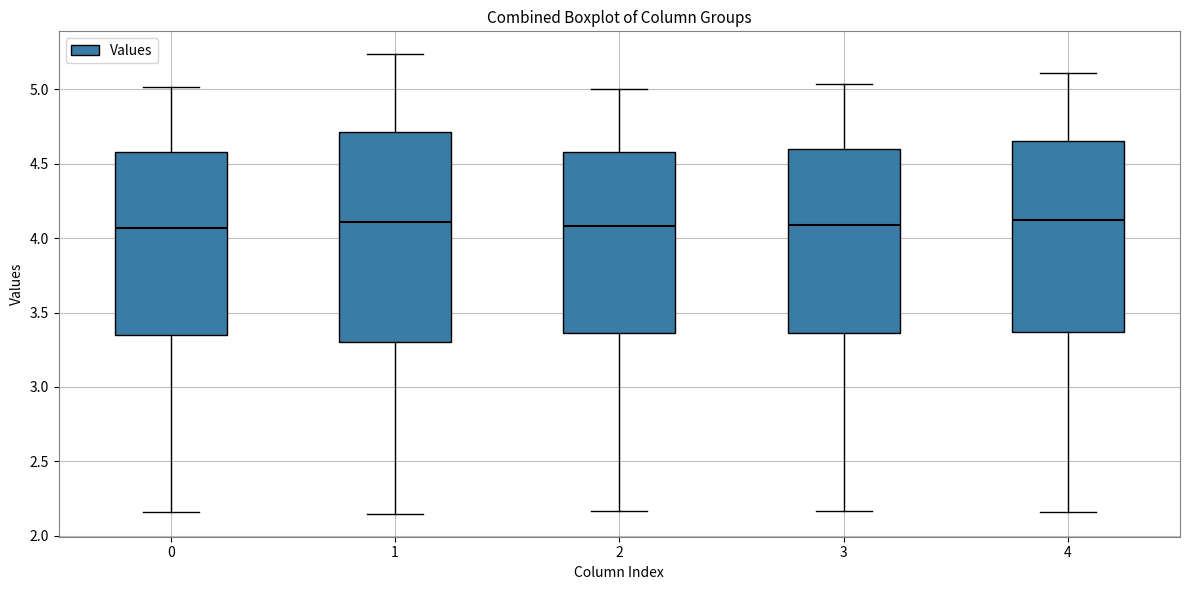

Reading left to right, read every box against the y-axis: the position of its median line, the range the box covers, and the ends of its whiskers. The values are not printed on the chart, so give them approximately, as read against the axis.

0: median 4.05, box 3.35 to 4.60, whiskers 2.15 to 5.00
1: median 4.10, box 3.30 to 4.70, whiskers 2.15 to 5.25
2: median 4.10, box 3.35 to 4.60, whiskers 2.15 to 5.00
3: median 4.10, box 3.35 to 4.60, whiskers 2.15 to 5.05
4: median 4.10, box 3.35 to 4.65, whiskers 2.15 to 5.10